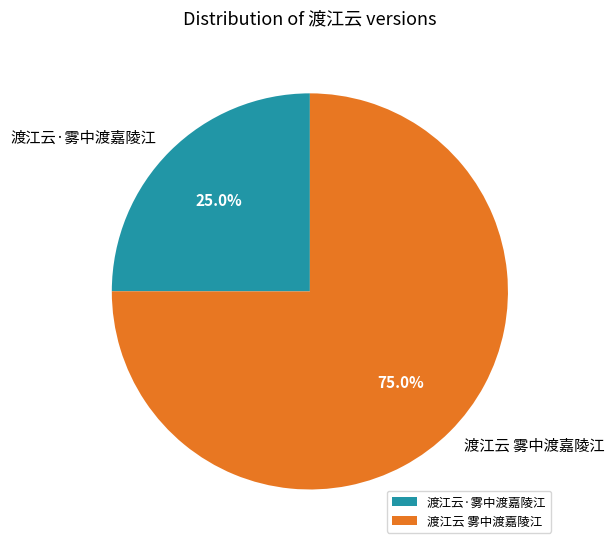

How much of the chart is everything except 渡江云 雾中渡嘉陵江?

25.0%